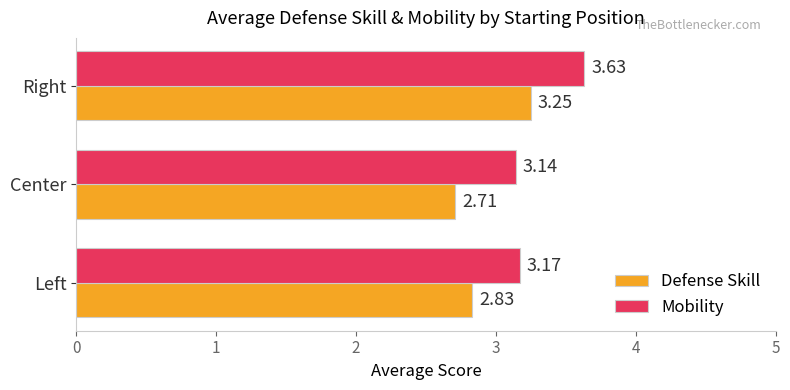

What is the minimum value shown in the chart?

2.7